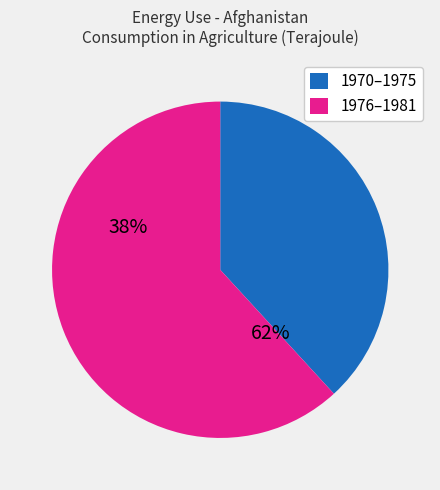

Between 1973 and 1979, which is larger?

1979